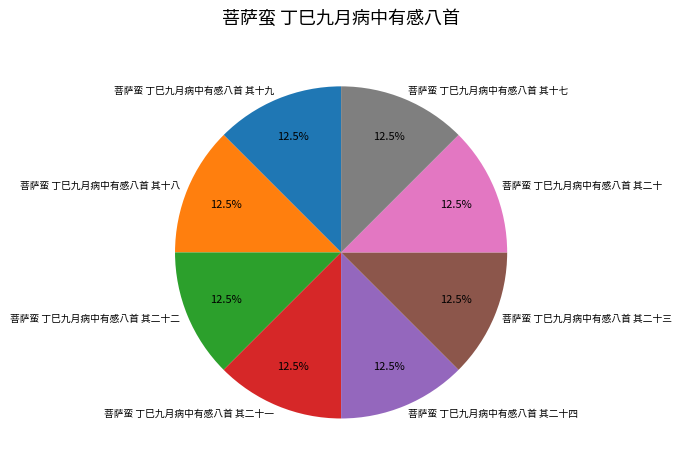

What is the ratio of the value at 菩萨蛮 丁巳九月病中有感八首 其二十三 to the value at 菩萨蛮 丁巳九月病中有感八首 其二十?

1.0